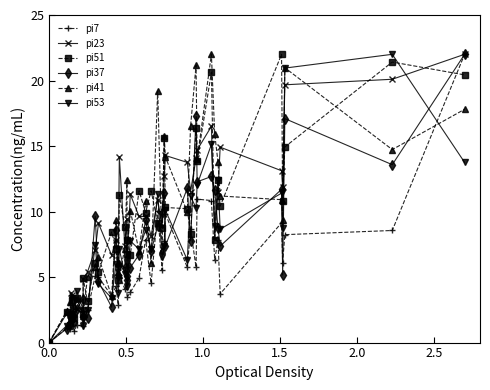

What is the difference between the second highest and second lowest values in the pi23 series?

18.4